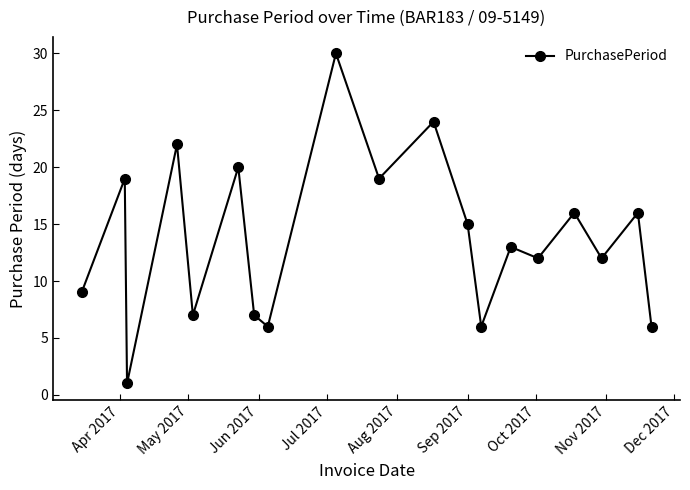

What is the value of the 4th point from the left?

22